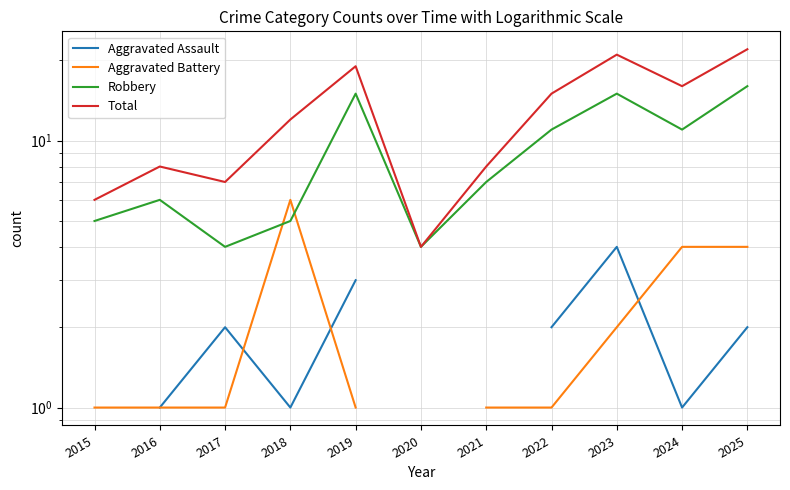

List the labels in order of Total value, largest first.

2025, 2023, 2019, 2024, 2022, 2018, 2016, 2021, 2017, 2015, 2020